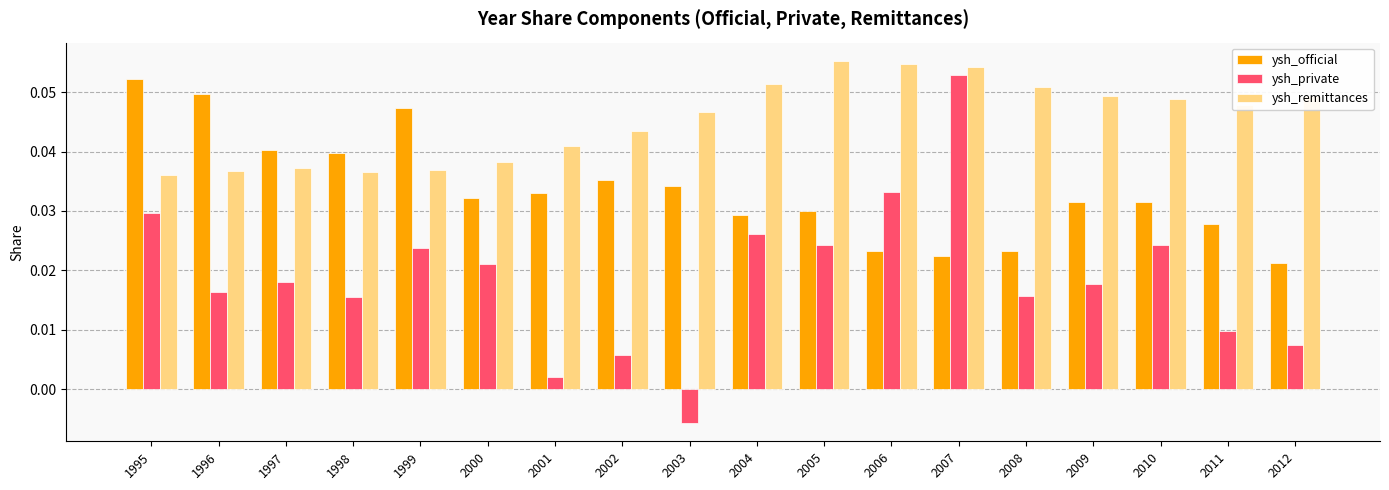

How many distinct data groups are displayed?

3